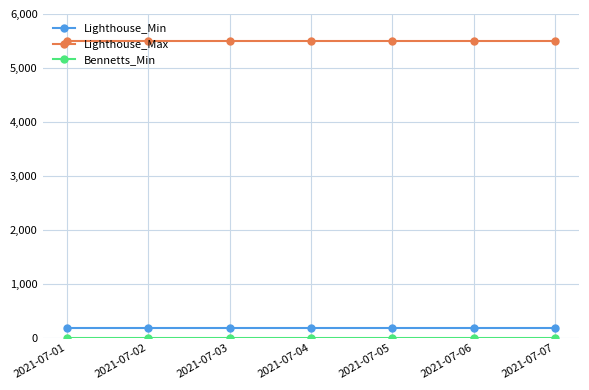

How many lines are shown in the chart?

3